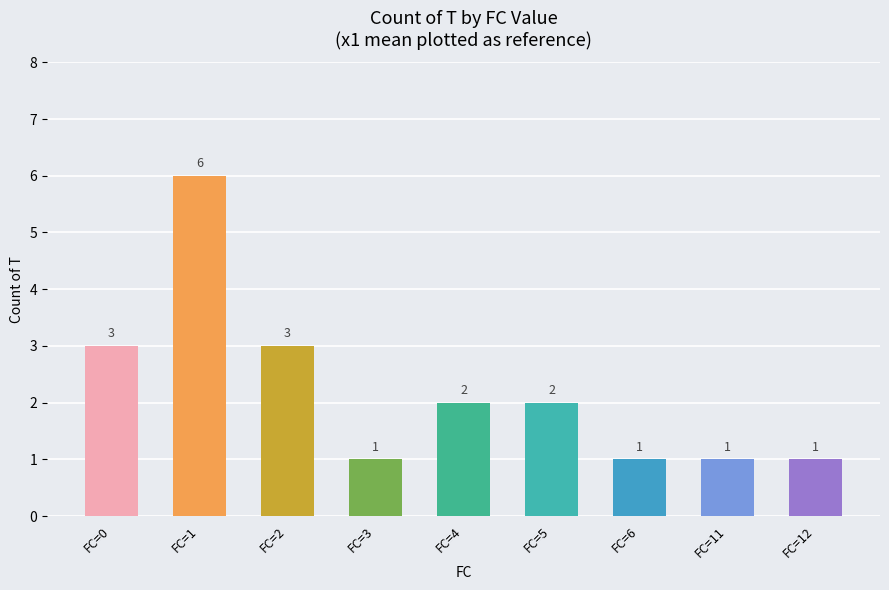

At which category does the chart reach its peak across all series?

FC=1